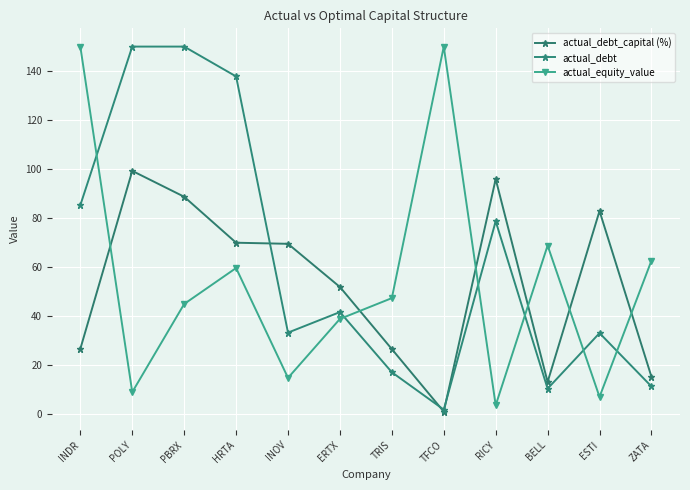

At which category is the sum across all series the highest?

PBRX